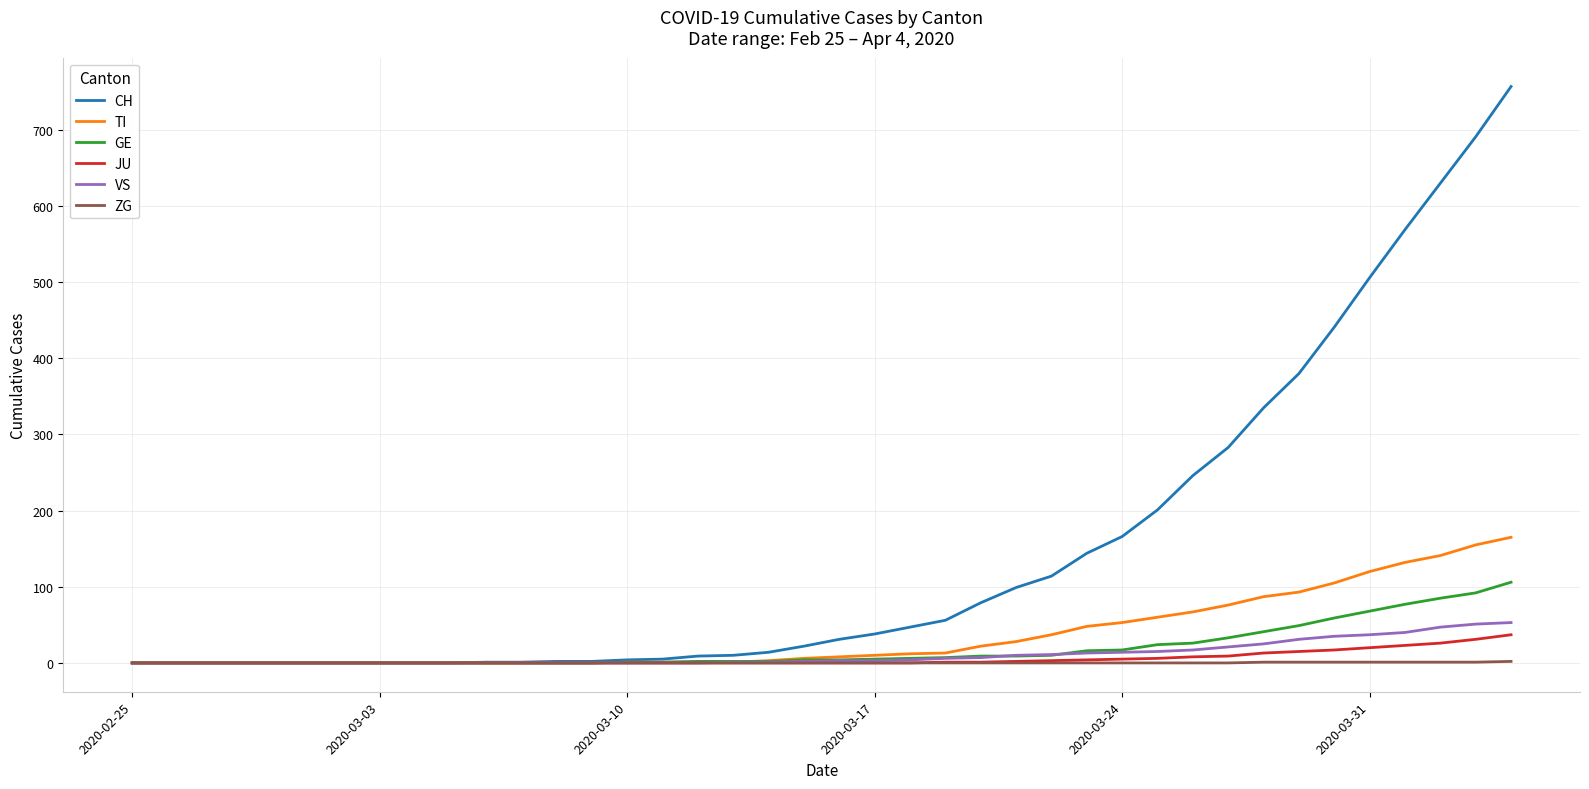

What is the maximum value shown in the chart?

757